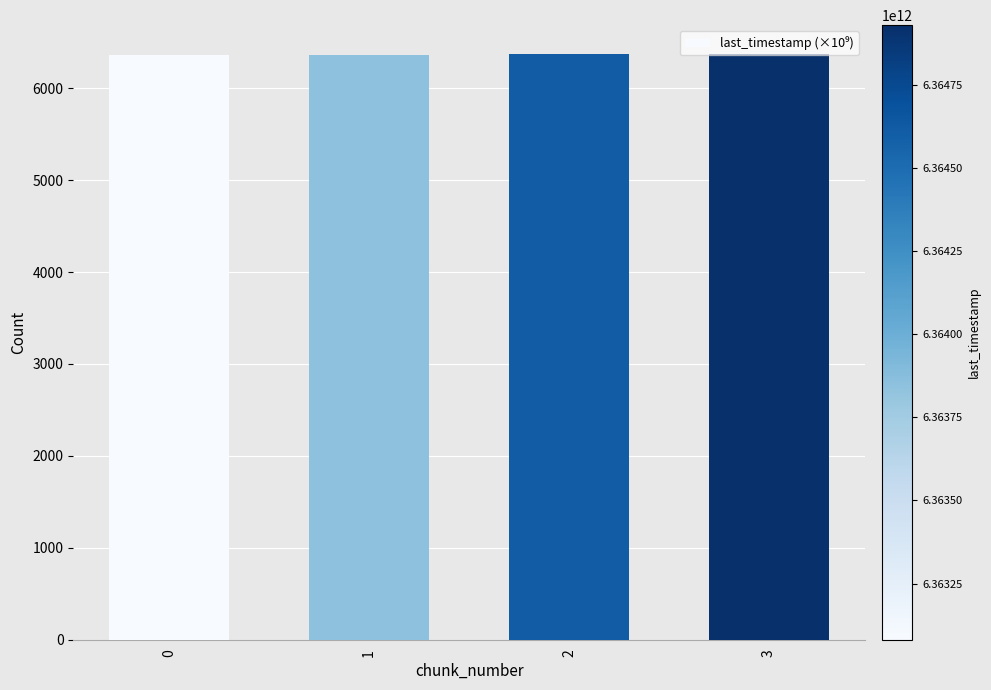

What is the average value?

6364.1